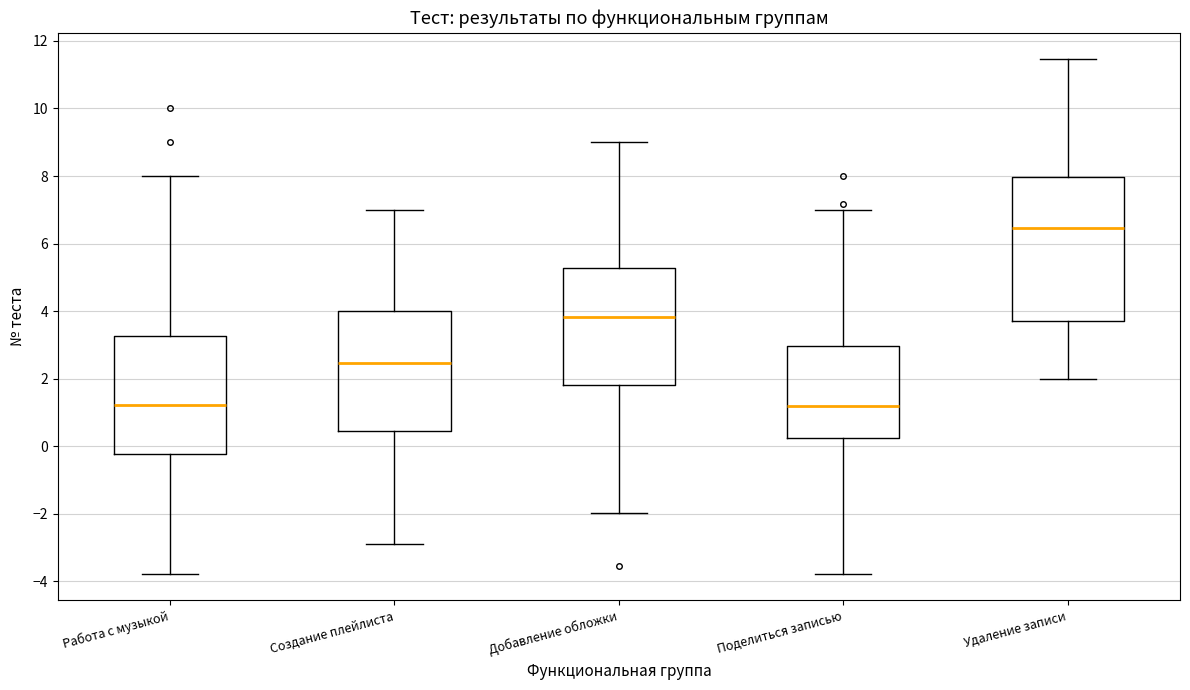

Reading left to right, read every box against the y-axis: the position of its median line, the range the box covers, and the ends of its whiskers. The values are not printed on the chart, so give them approximately, as read against the axis.

Работа с музыкой: median 1.2, box -0.2 to 3.2, whiskers -3.8 to 8.0
Создание плейлиста: median 2.4, box 0.4 to 4.0, whiskers -2.8 to 7.0
Добавление обложки: median 3.8, box 1.8 to 5.2, whiskers -2.0 to 9.0
Поделиться записью: median 1.2, box 0.2 to 3.0, whiskers -3.8 to 7.0
Удаление записи: median 6.4, box 3.8 to 8.0, whiskers 2.0 to 11.4